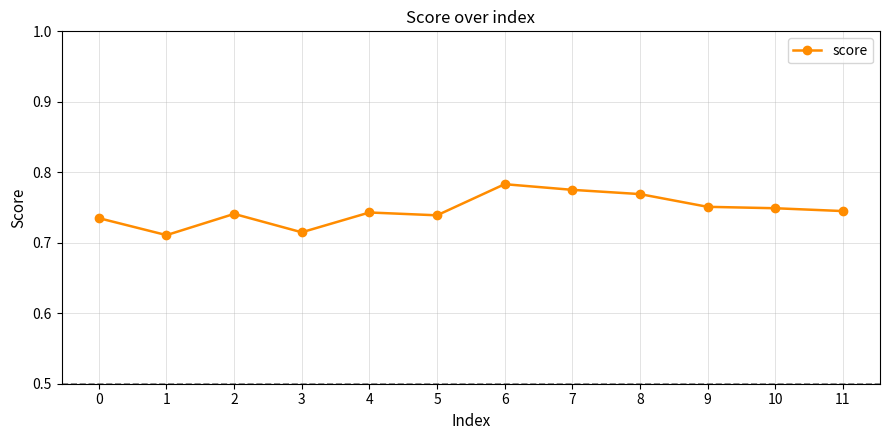

What is the difference between the maximum and second lowest values?

0.1